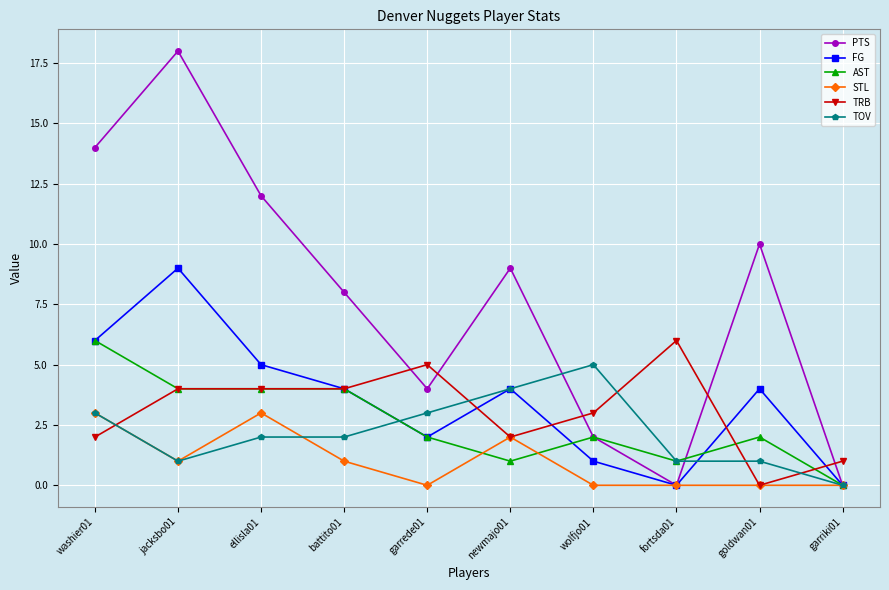

What is the difference between the second highest and minimum values in the TRB series?

5